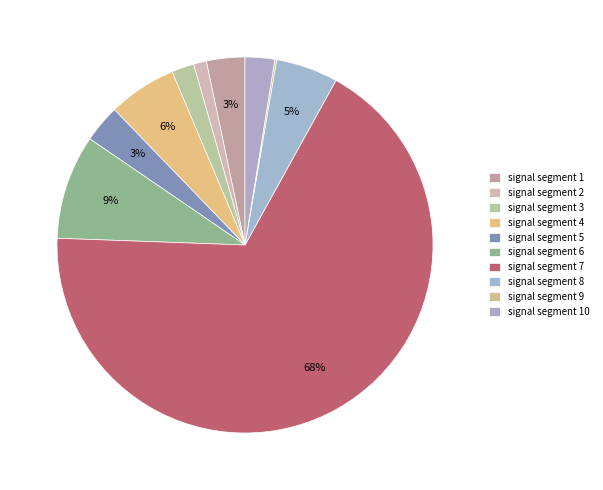

What is the smallest slice in the pie chart?

signal segment 9